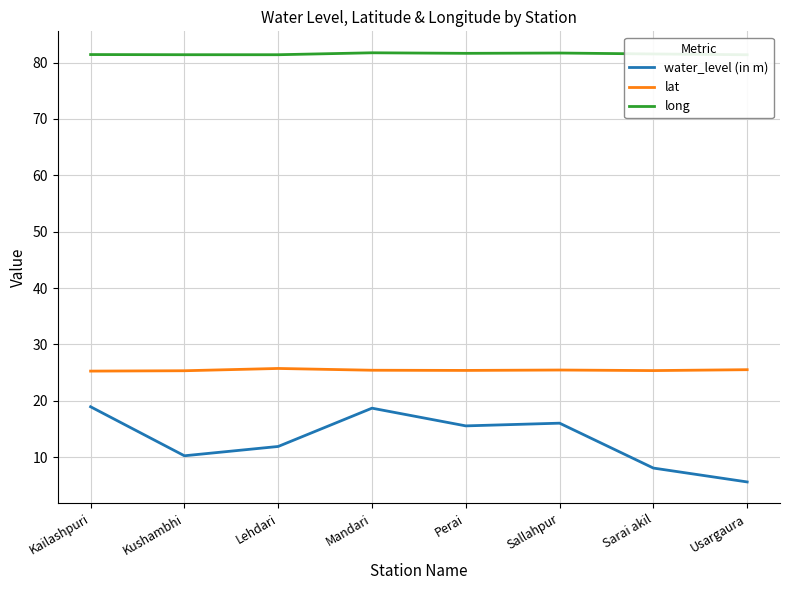

What value does the long series have at Mandari?

81.7